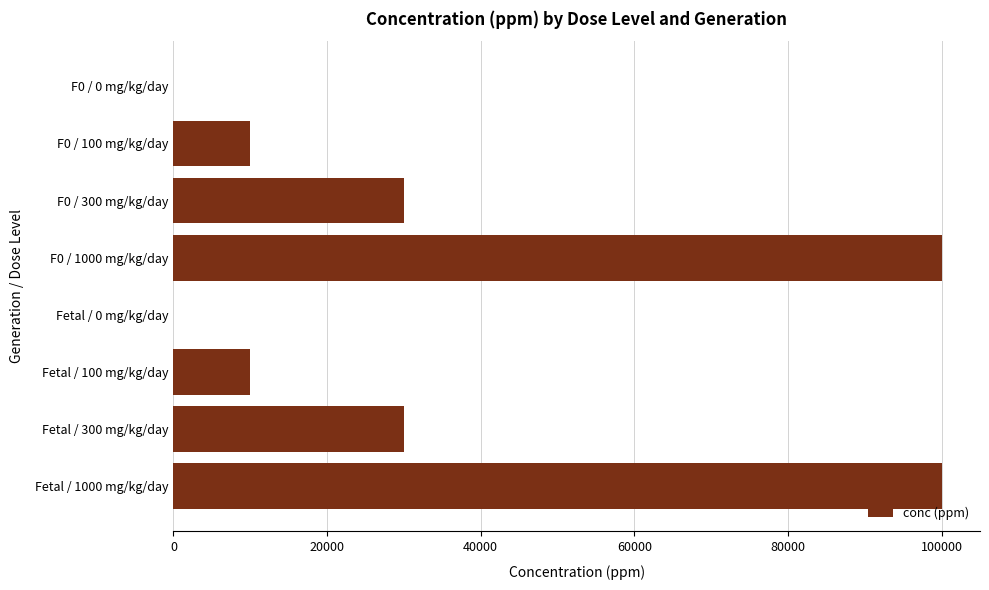

How many categories are shown in the chart?

8